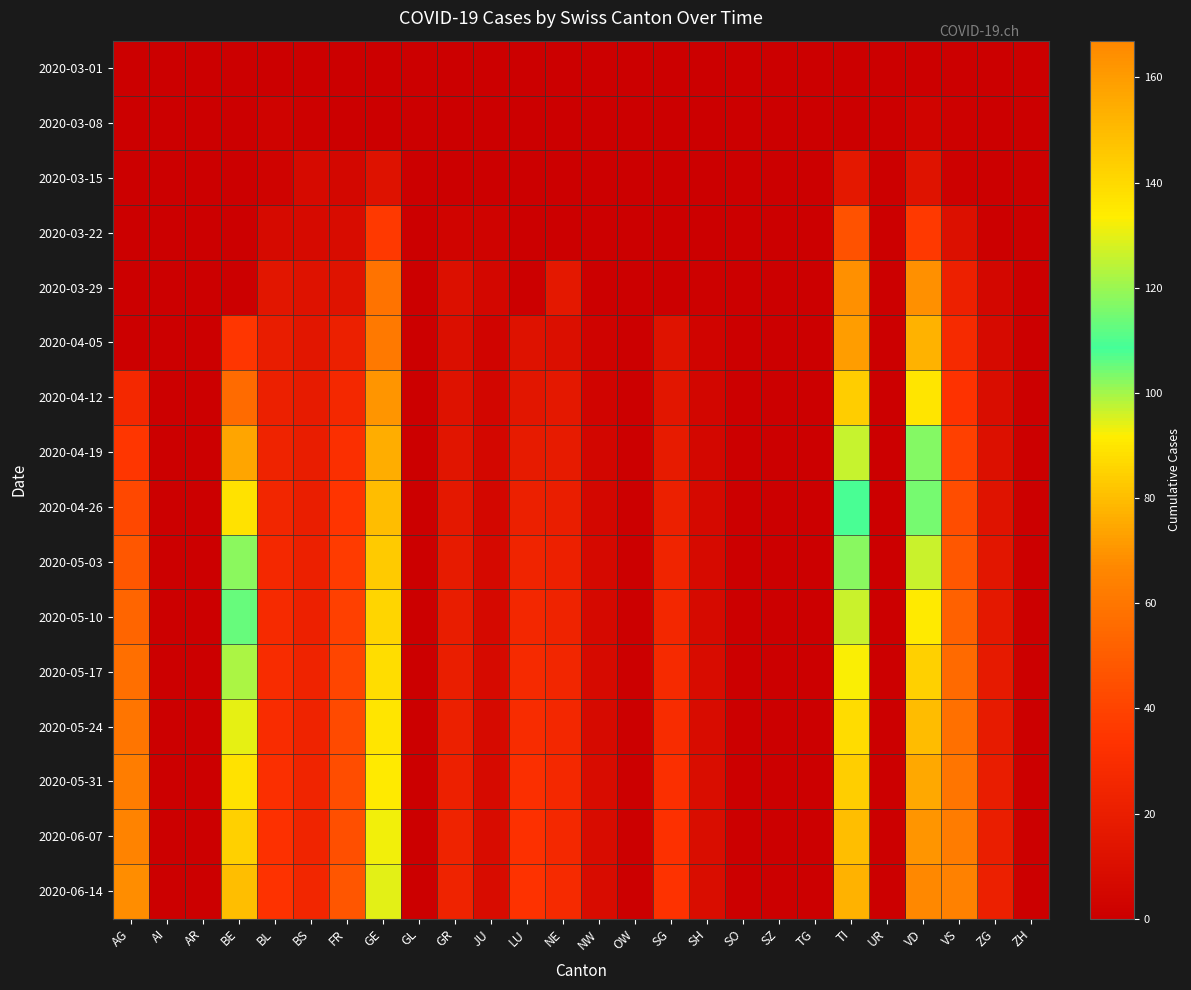

At how many categories does at least one series exceed 31?

10